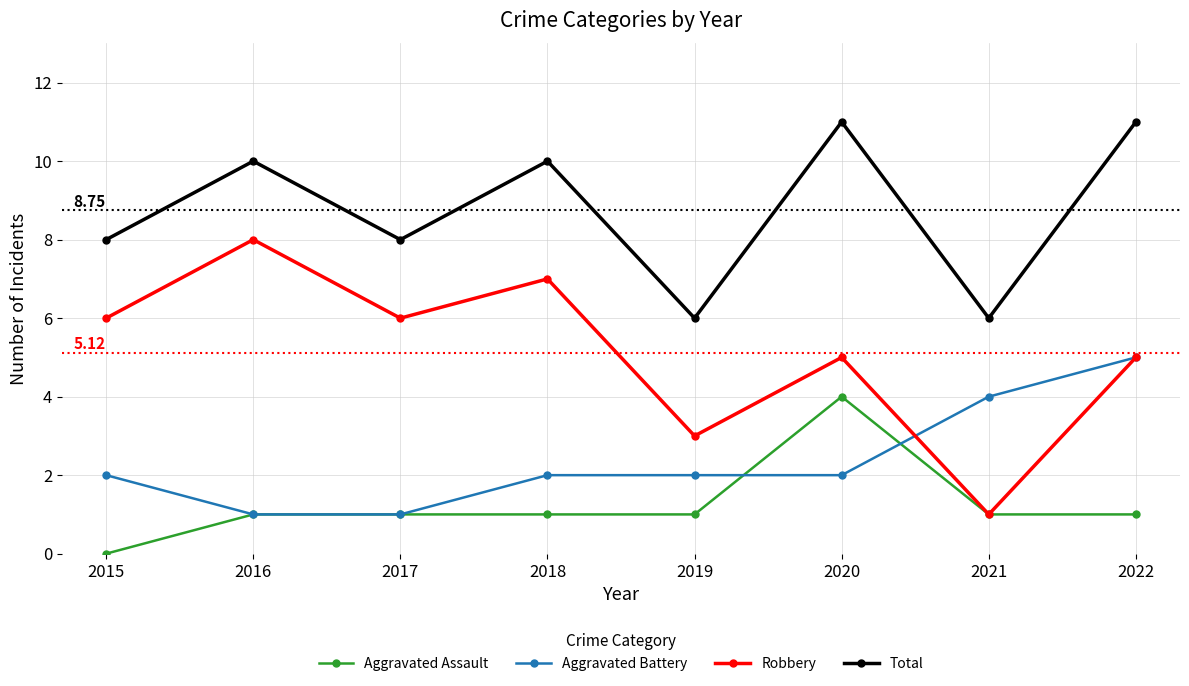

How many values in the Total series are below 10?

4